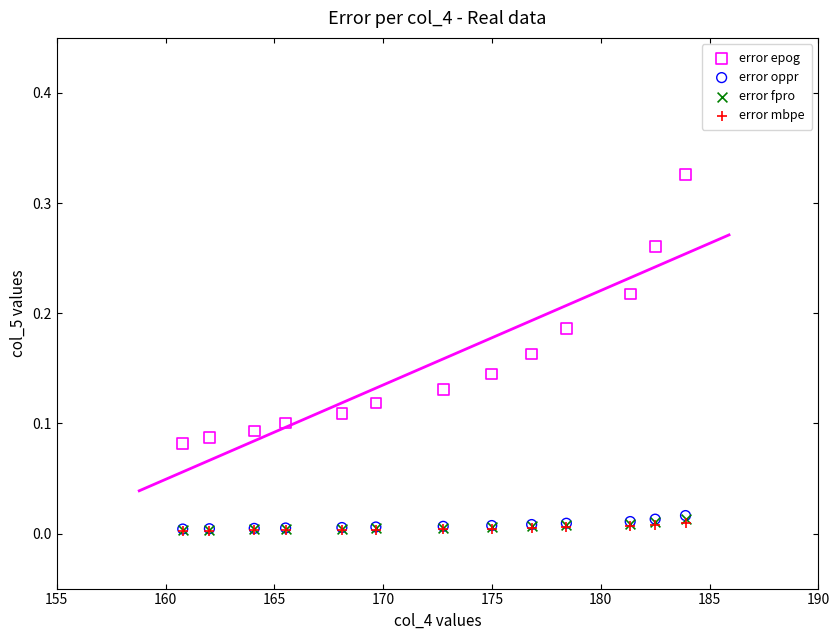

What are all the series names shown in the legend?

error epog, error oppr, error fpro, error mbpe